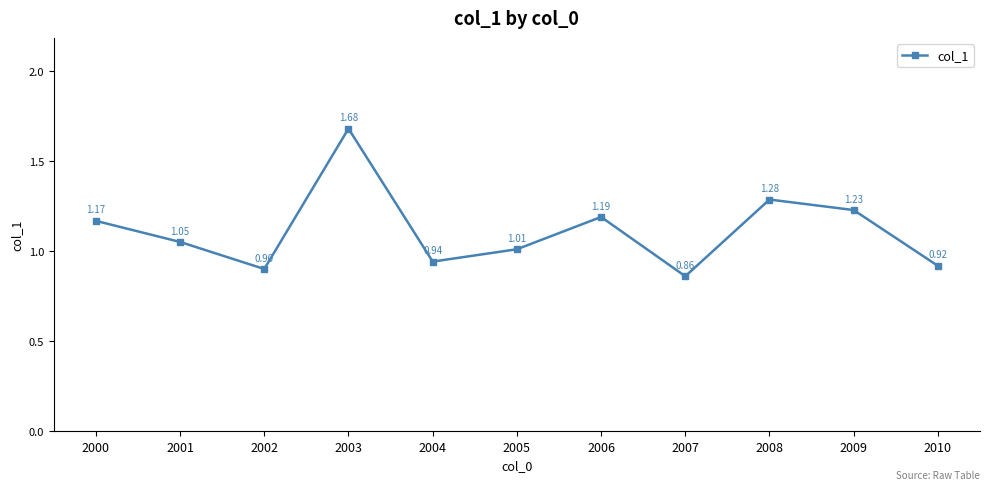

How many points are higher than both their immediate neighbors (excluding endpoints)?

3